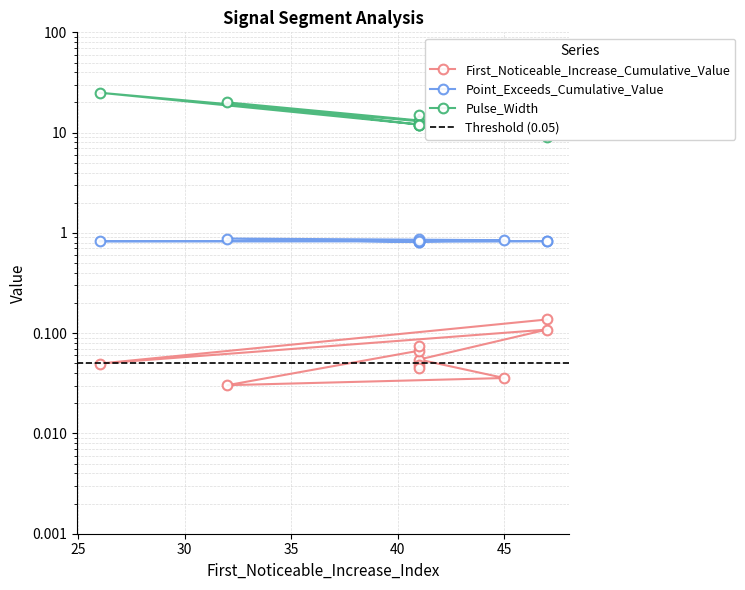

What is the sum of all First_Noticeable_Increase_Cumulative_Value values?

0.6